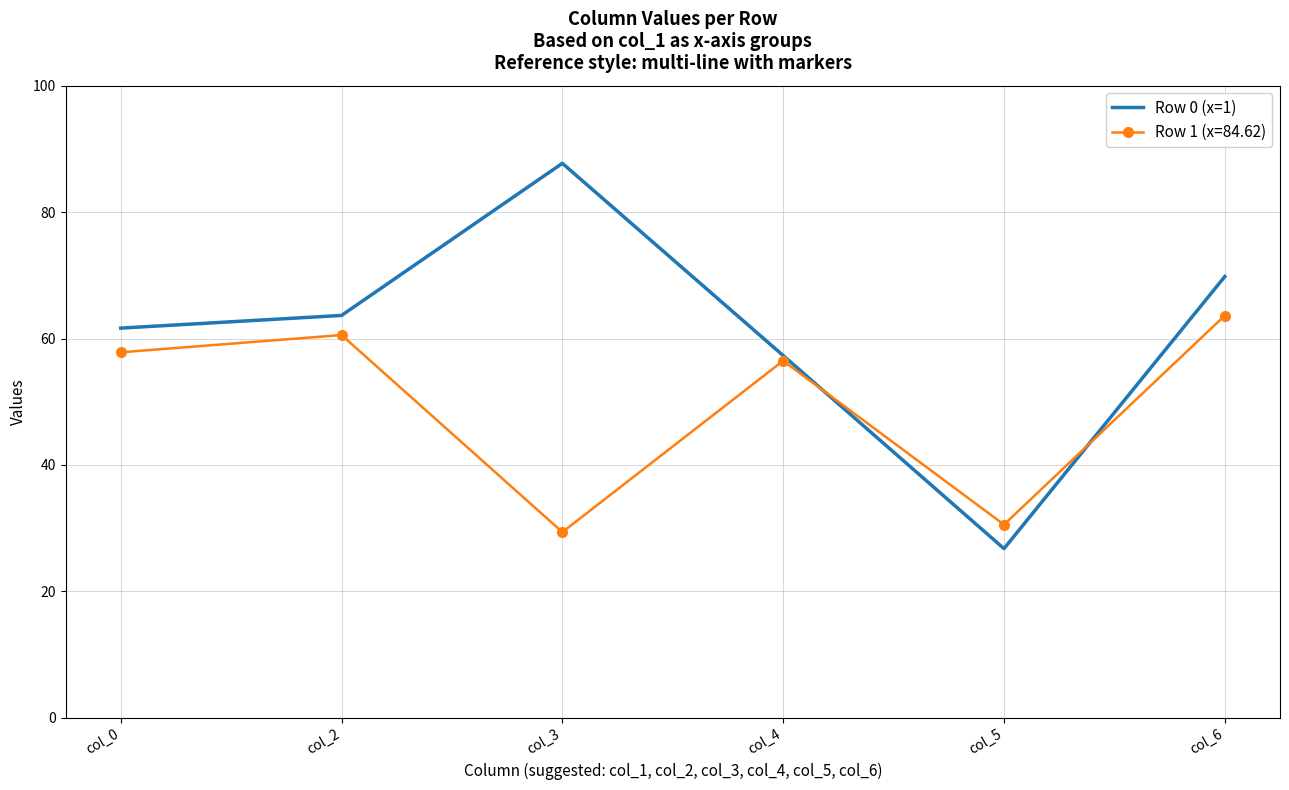

Which series has the largest total across all categories?

Row 0 (x=1)